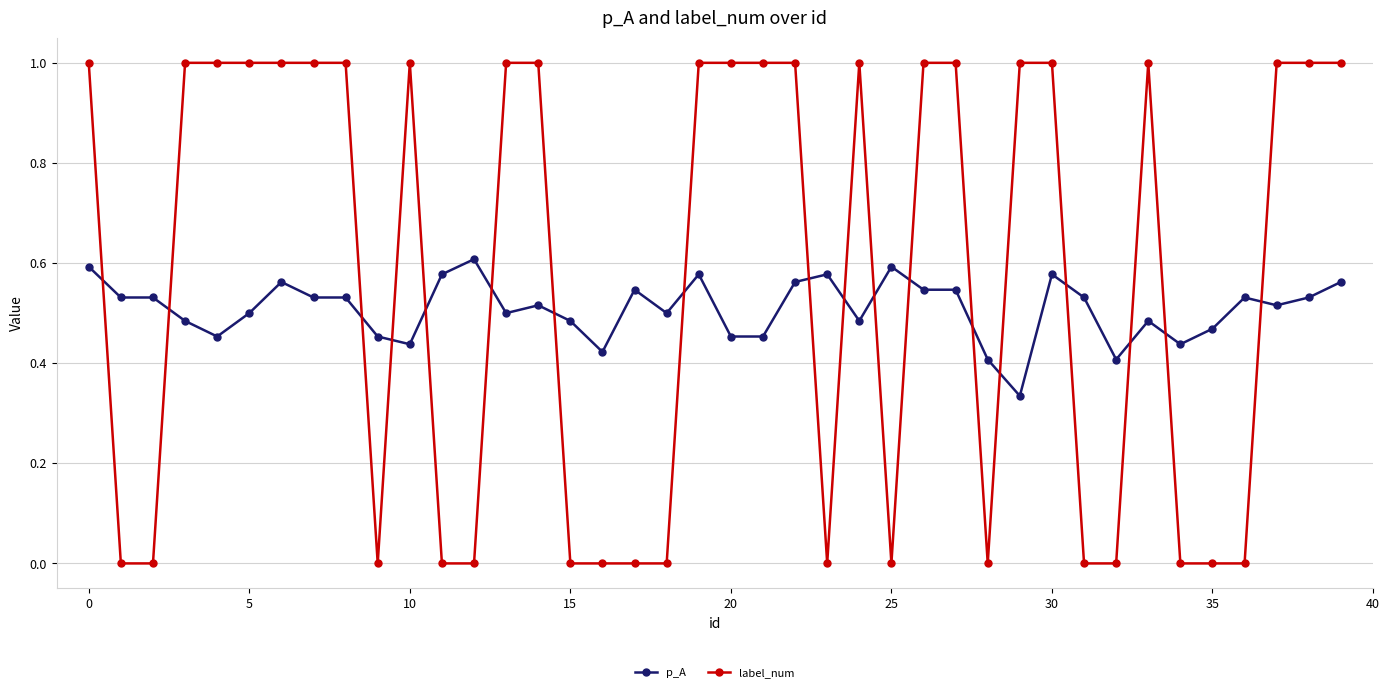

List the series in order of their peak value, highest first.

label_num, p_A